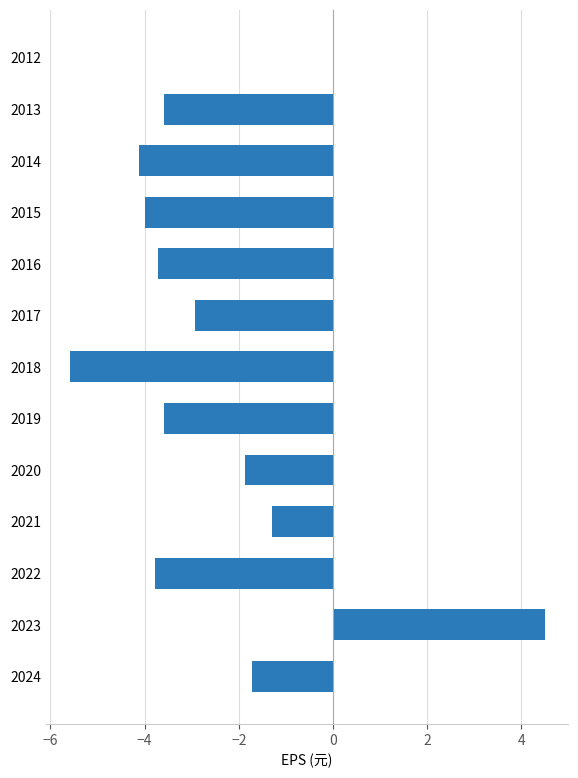

How many series are shown in this chart?

1